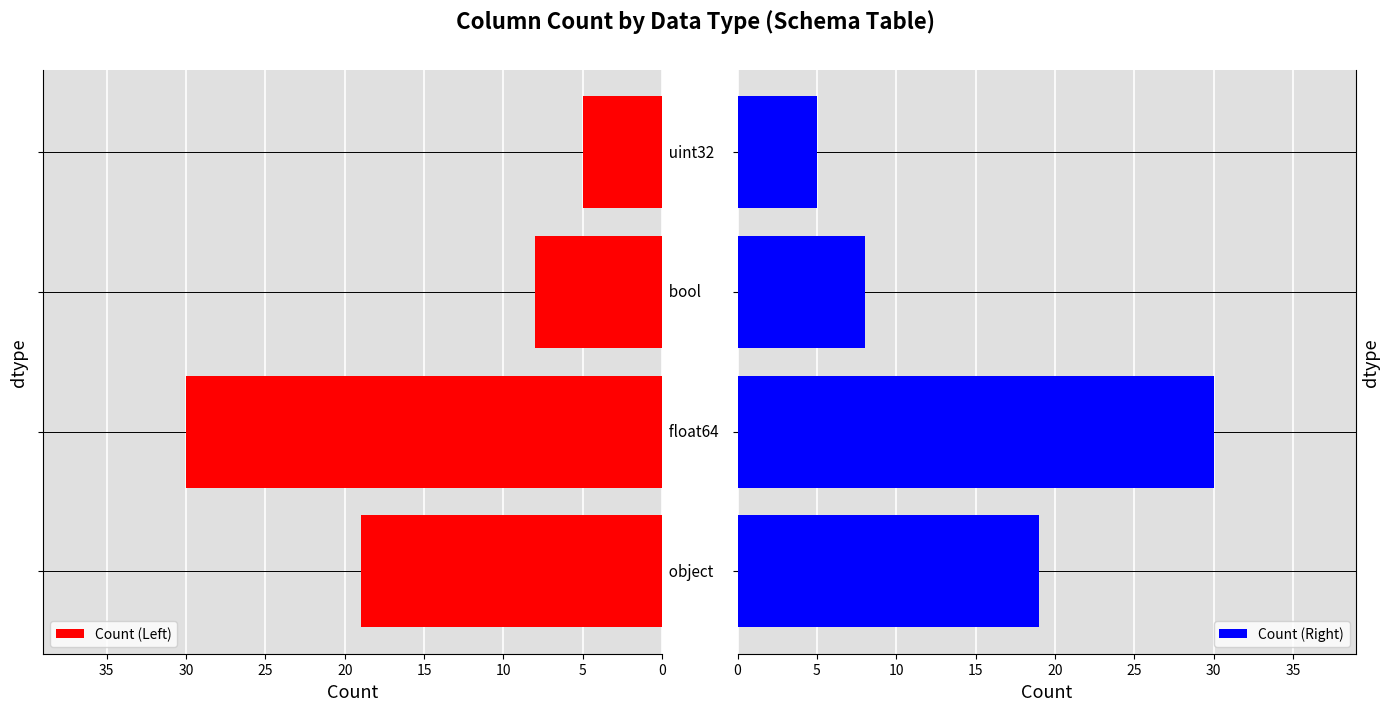

What is the sum of all Count (Right) values?

62